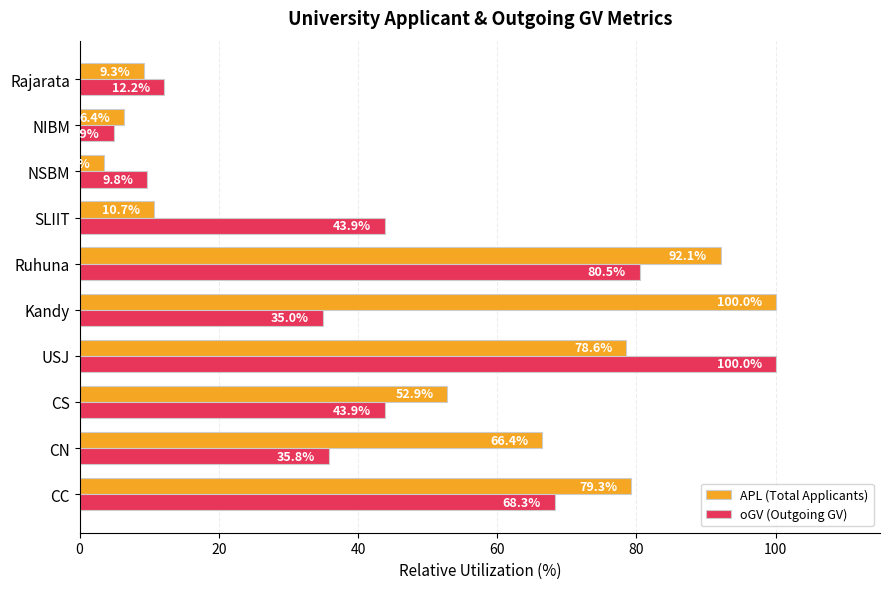

What is the minimum value shown in the chart?

3.6